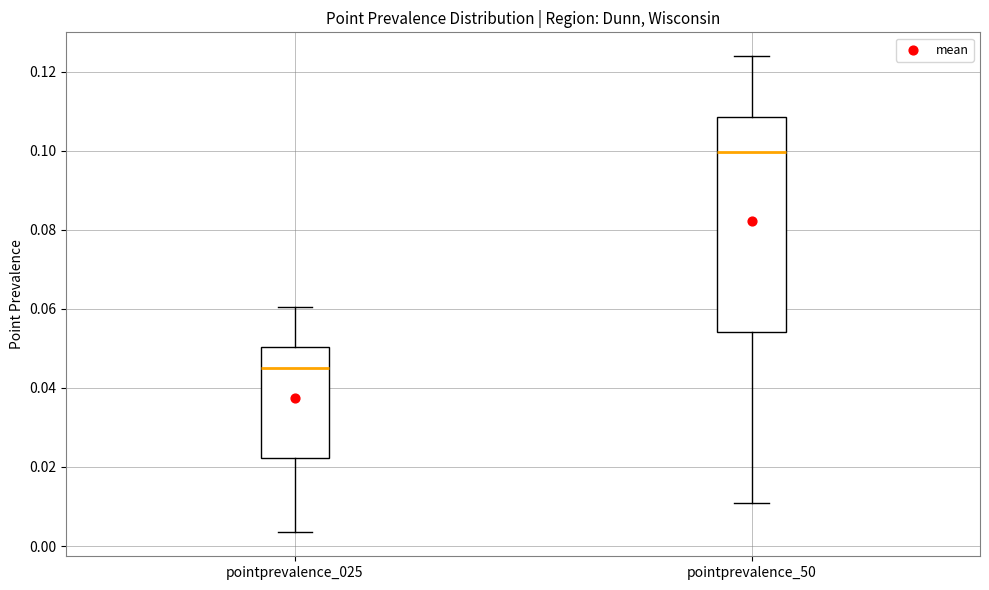

Comparing the boxes themselves (not the whiskers), which one is the tallest?

pointprevalence_50